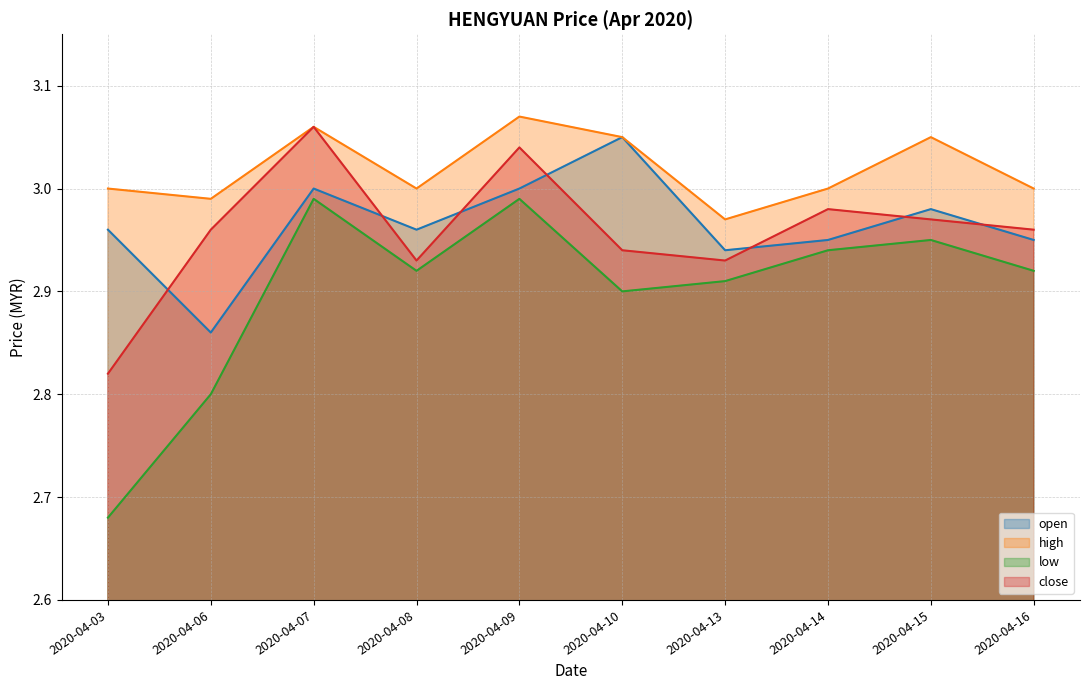

True or false: close and low intersect in this chart.

False